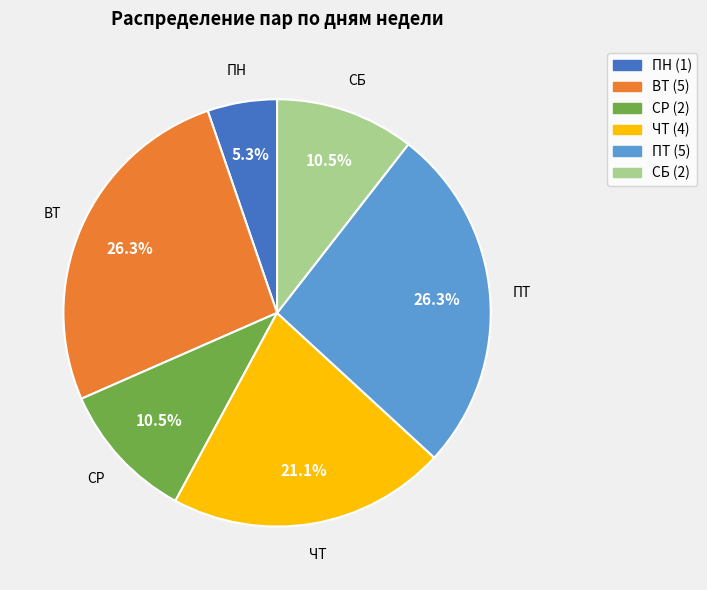

Is there any slice that represents more than half of the pie?

No